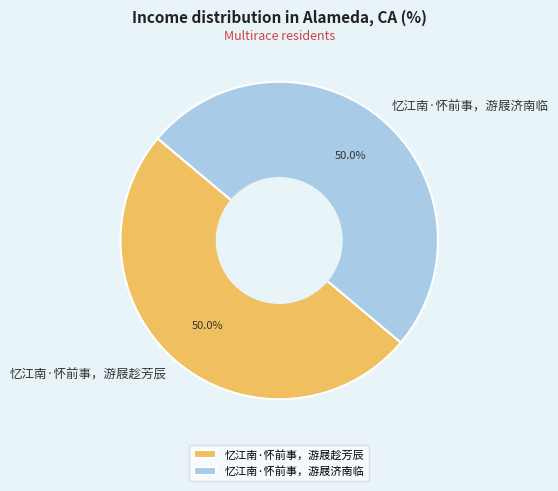

How many slices are in this pie chart?

2